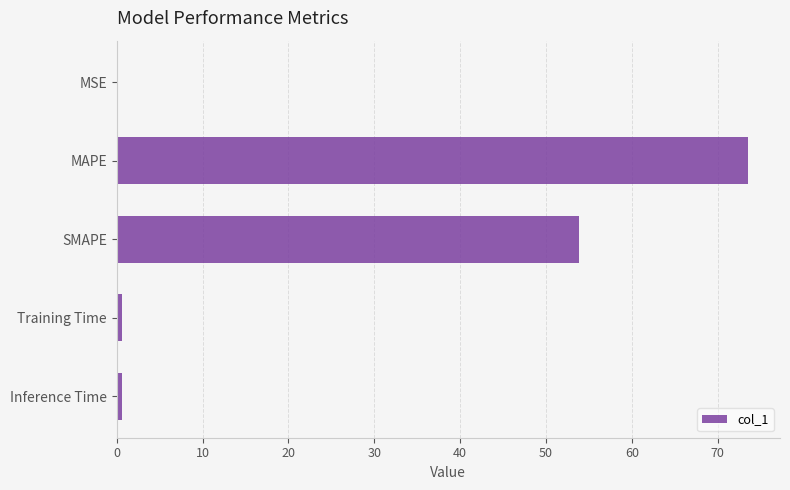

What is the approximate value at MAPE?

73.6